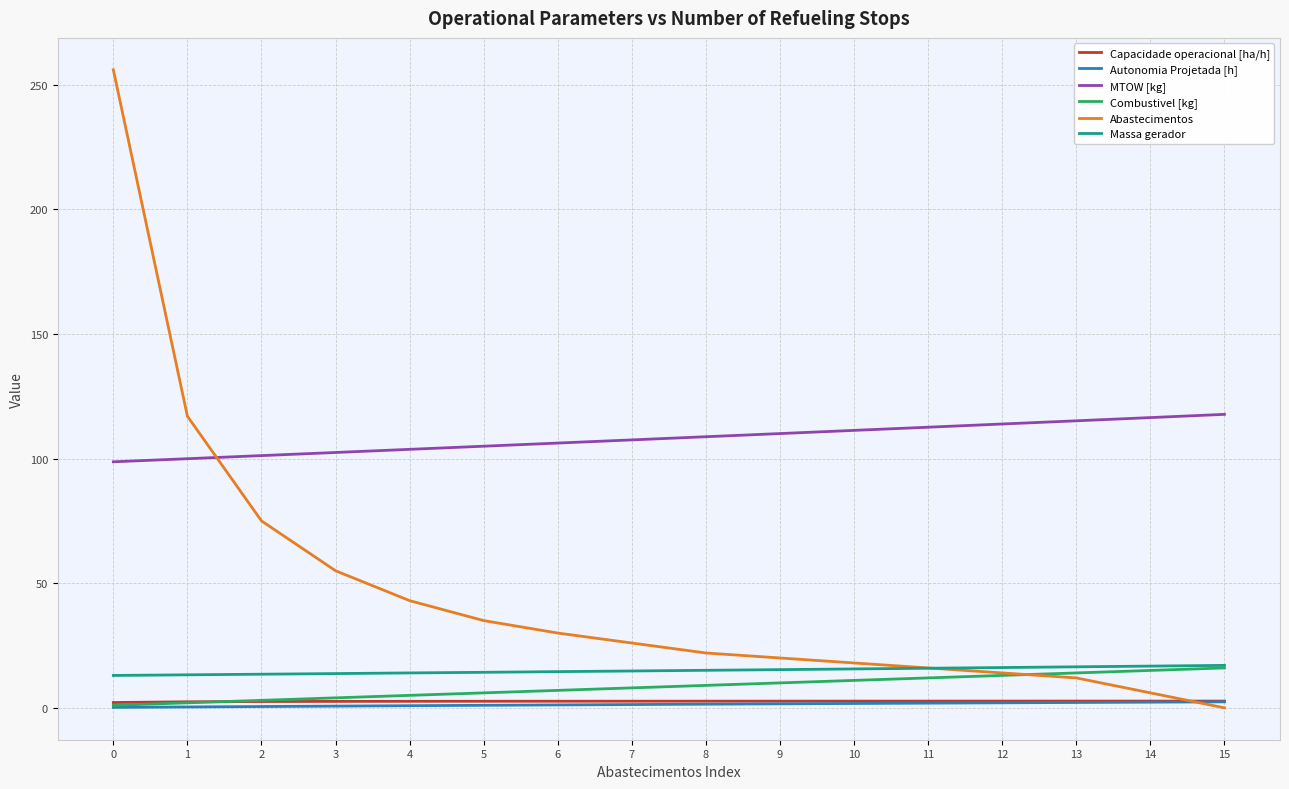

What are all the series names shown in the legend?

Capacidade operacional [ha/h], Autonomia Projetada [h], MTOW [kg], Combustivel [kg], Abastecimentos, Massa gerador